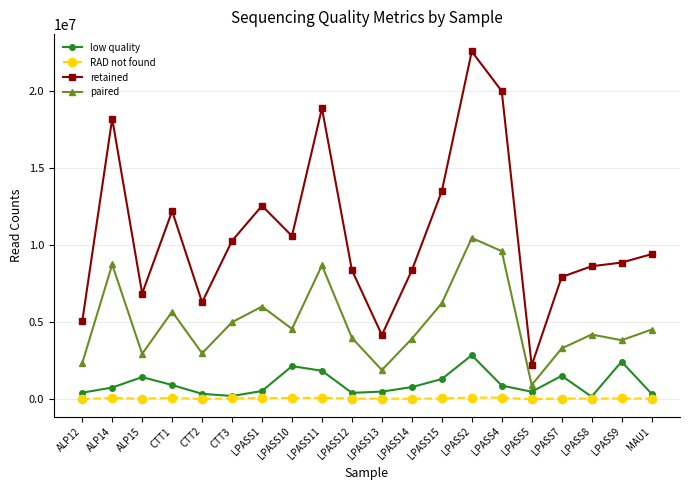

What is the approximate value of paired at LPASS2, to the nearest 10?

10460320